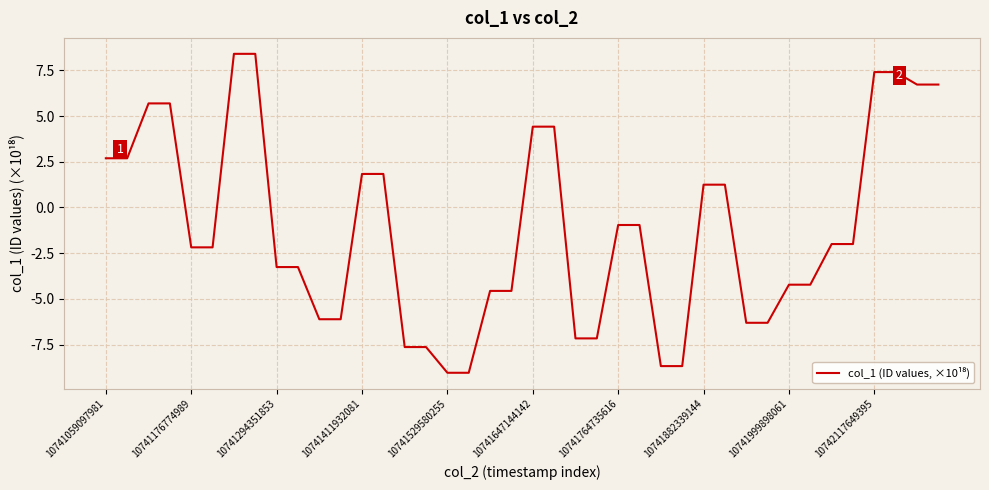

What is the greatest value displayed?

8.4